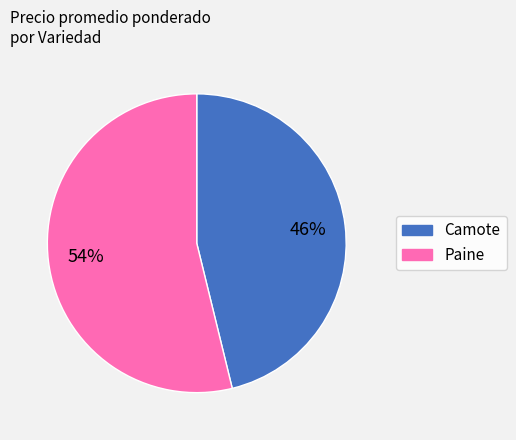

To the nearest percent, what is the difference between the largest and smallest slice percentages?

8%